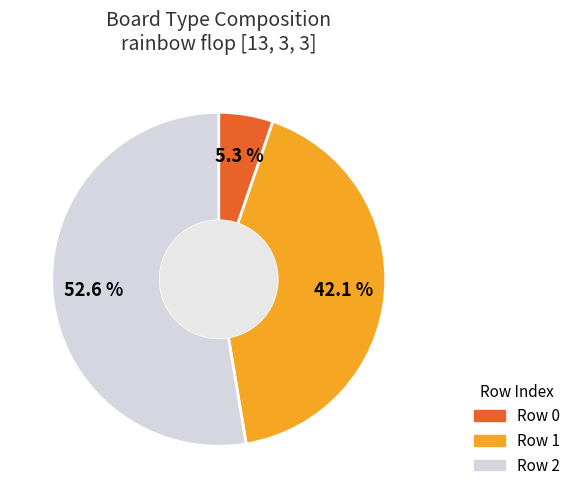

Is there any slice that represents more than half of the pie?

Yes